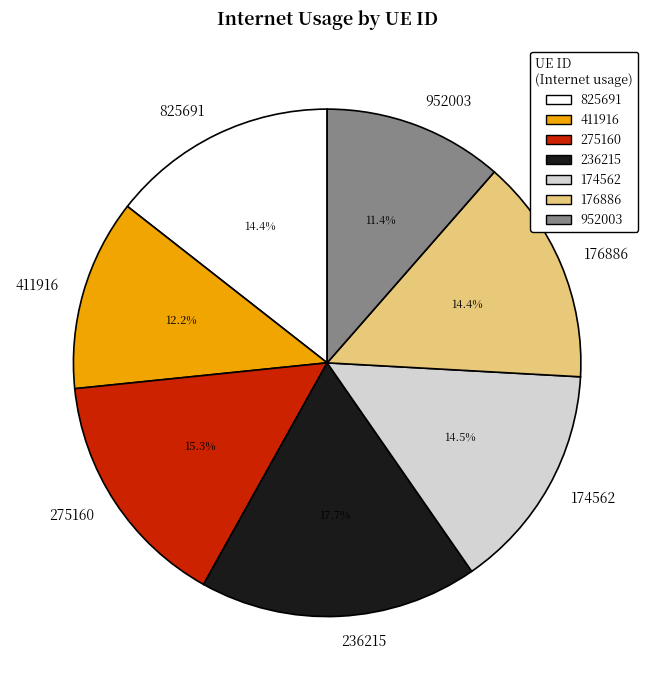

To the nearest percent, what portion does 411916 represent?

12%